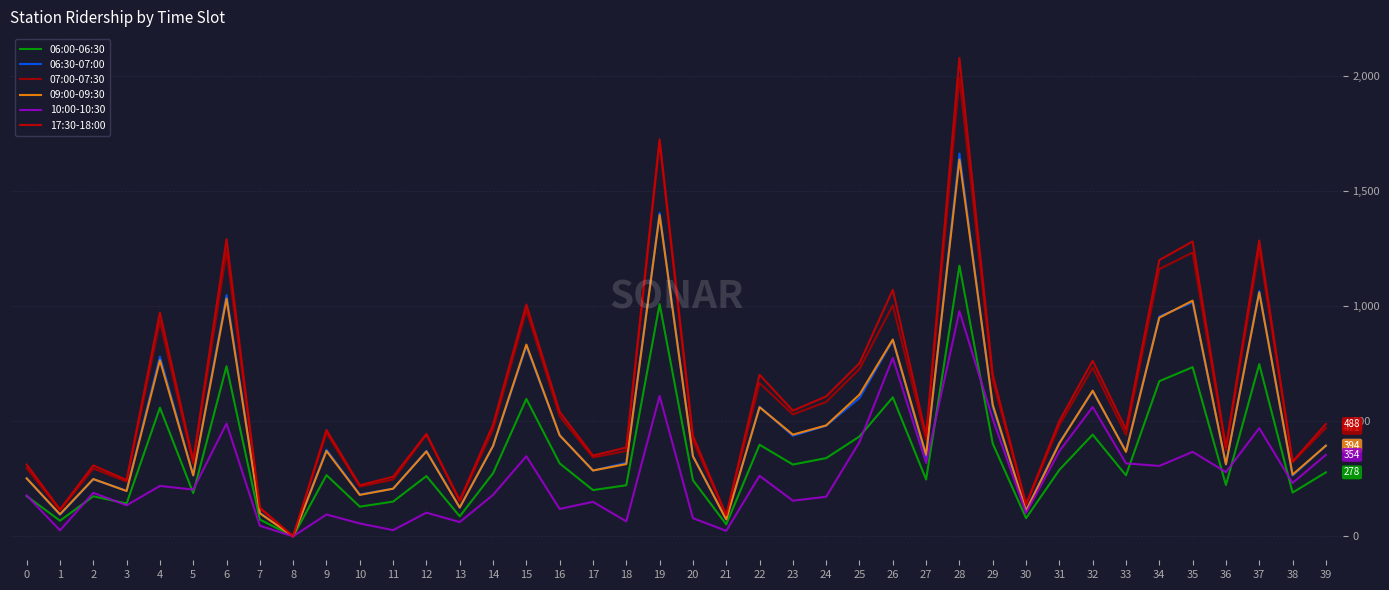

What are all the series names shown in the legend?

06:00-06:30, 06:30-07:00, 07:00-07:30, 09:00-09:30, 10:00-10:30, 17:30-18:00